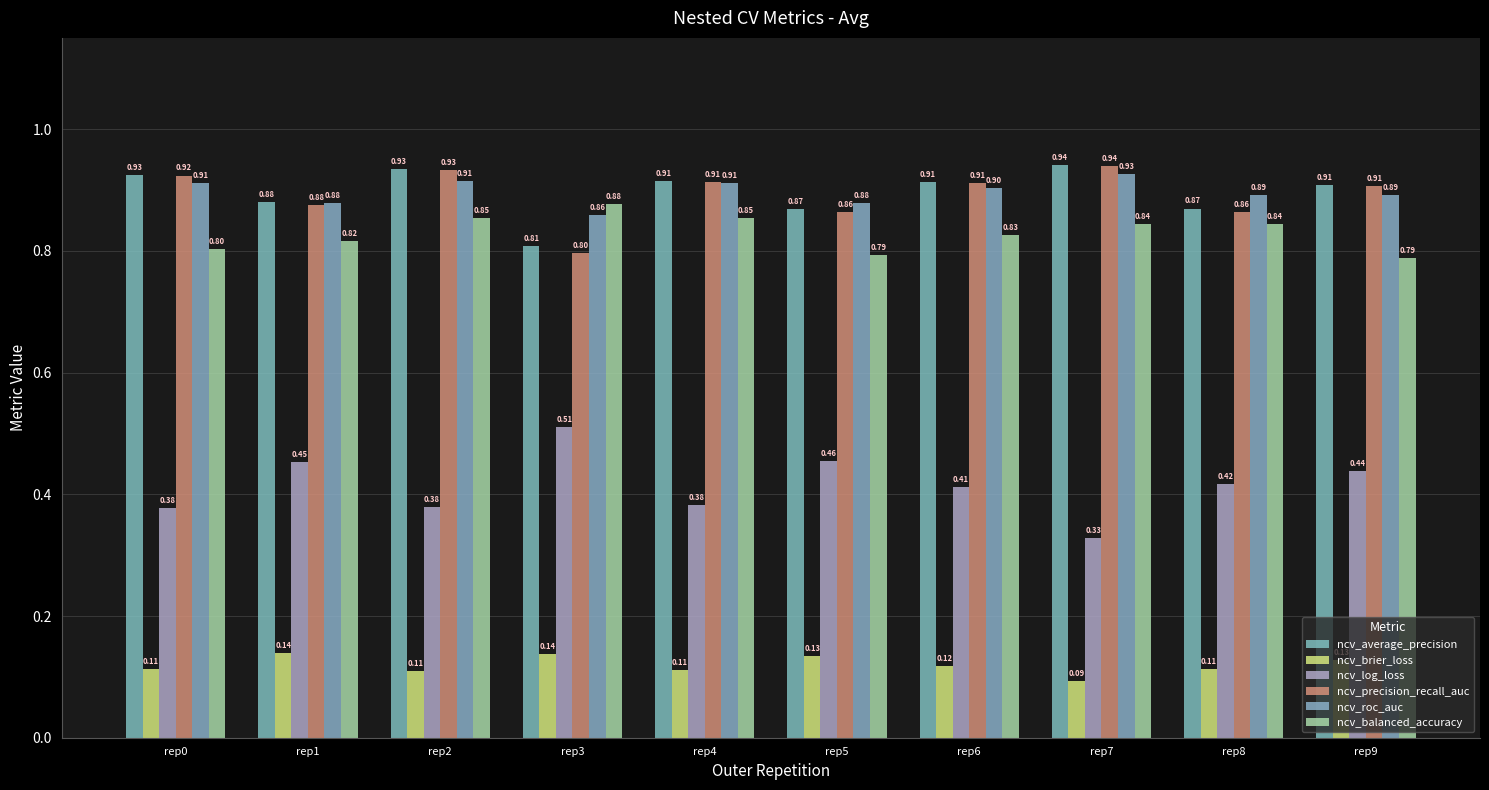

Where is ncv_average_precision nearest to the value 0?

rep3